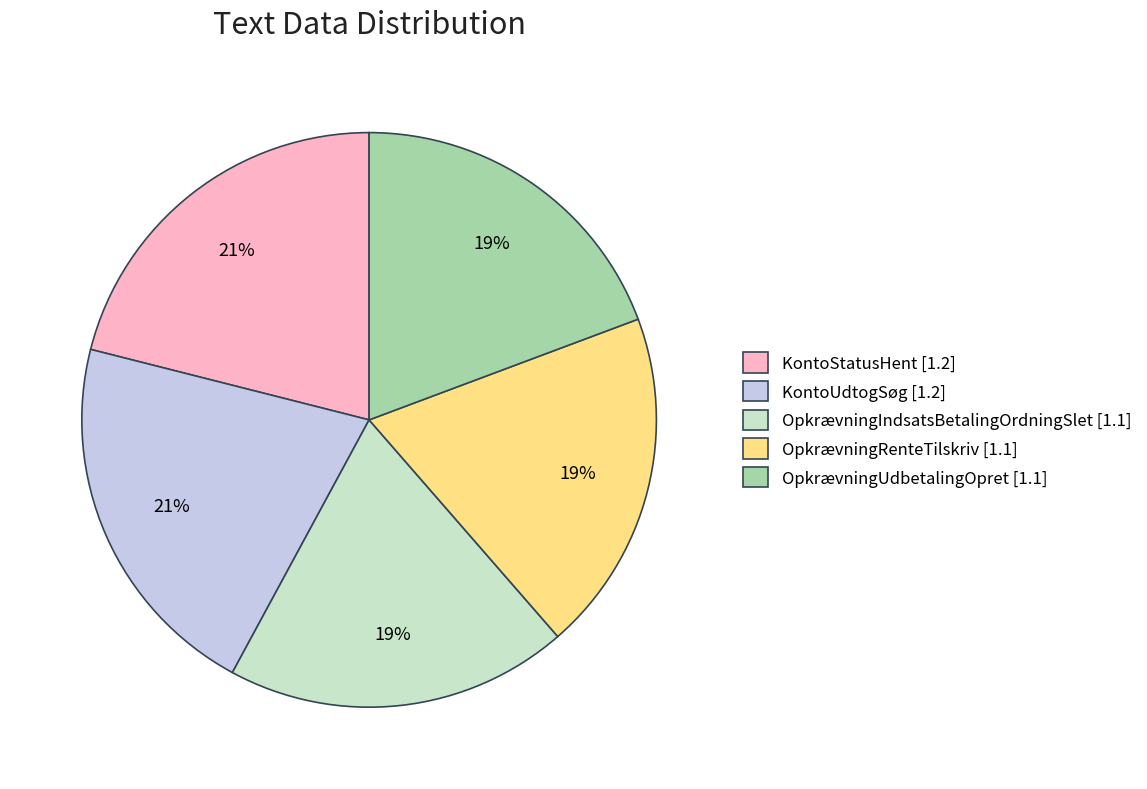

Approximately how many times larger is the value at OpkrævningIndsatsBetalingOrdningSlet [1.1] compared to OpkrævningUdbetalingOpret [1.1]?

1.0